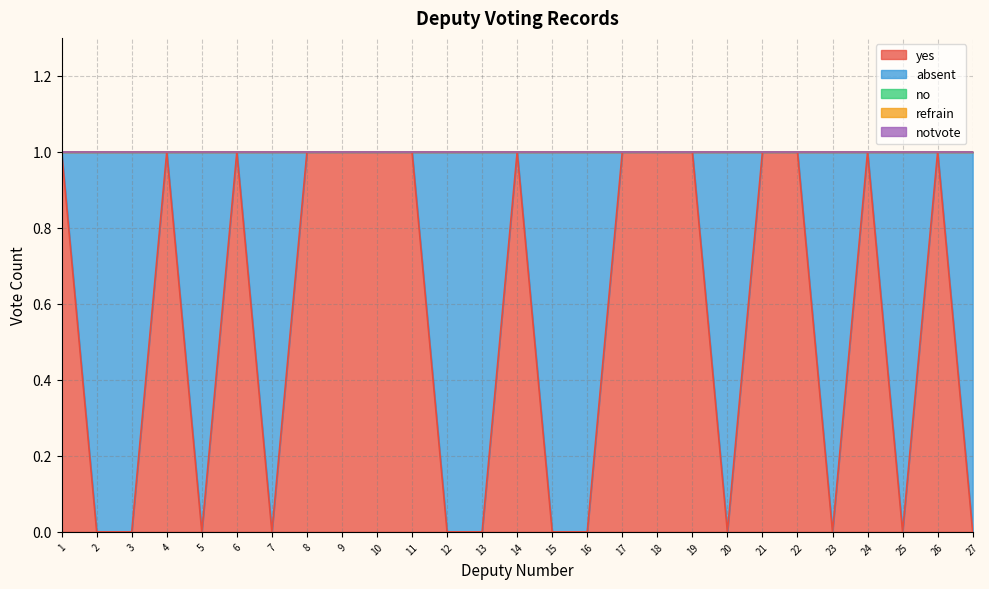

What is the sum of the yes values at 2 and 24?

1